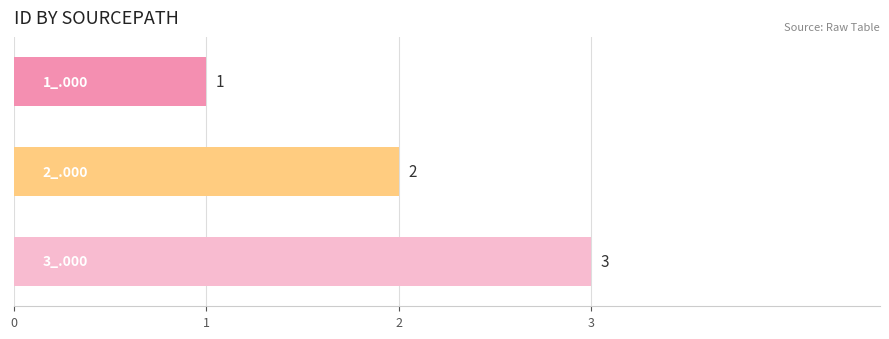

What is the maximum value shown in the chart?

3